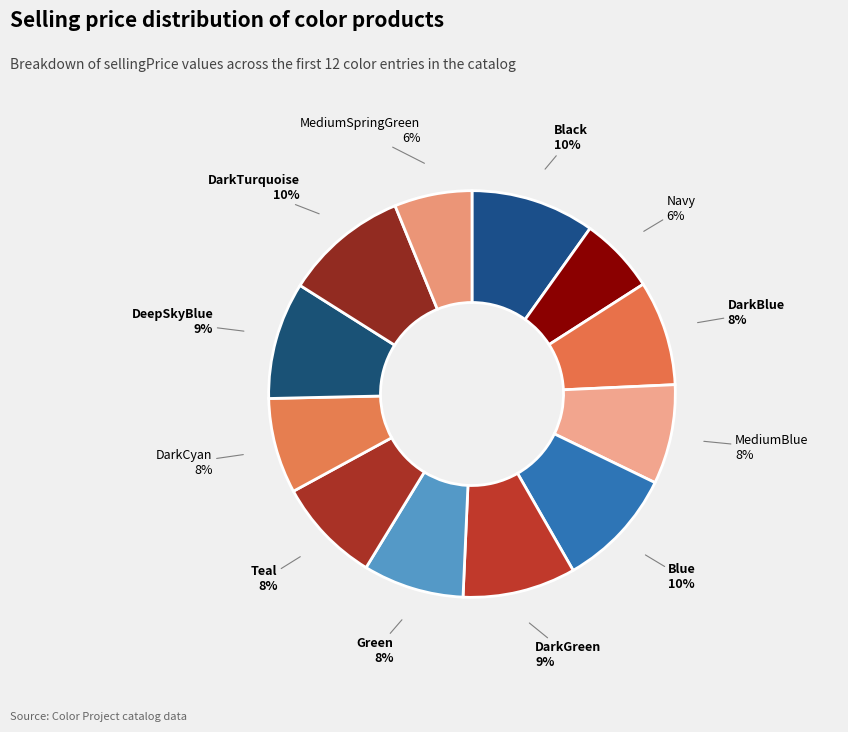

Count the number of slices in the pie.

12